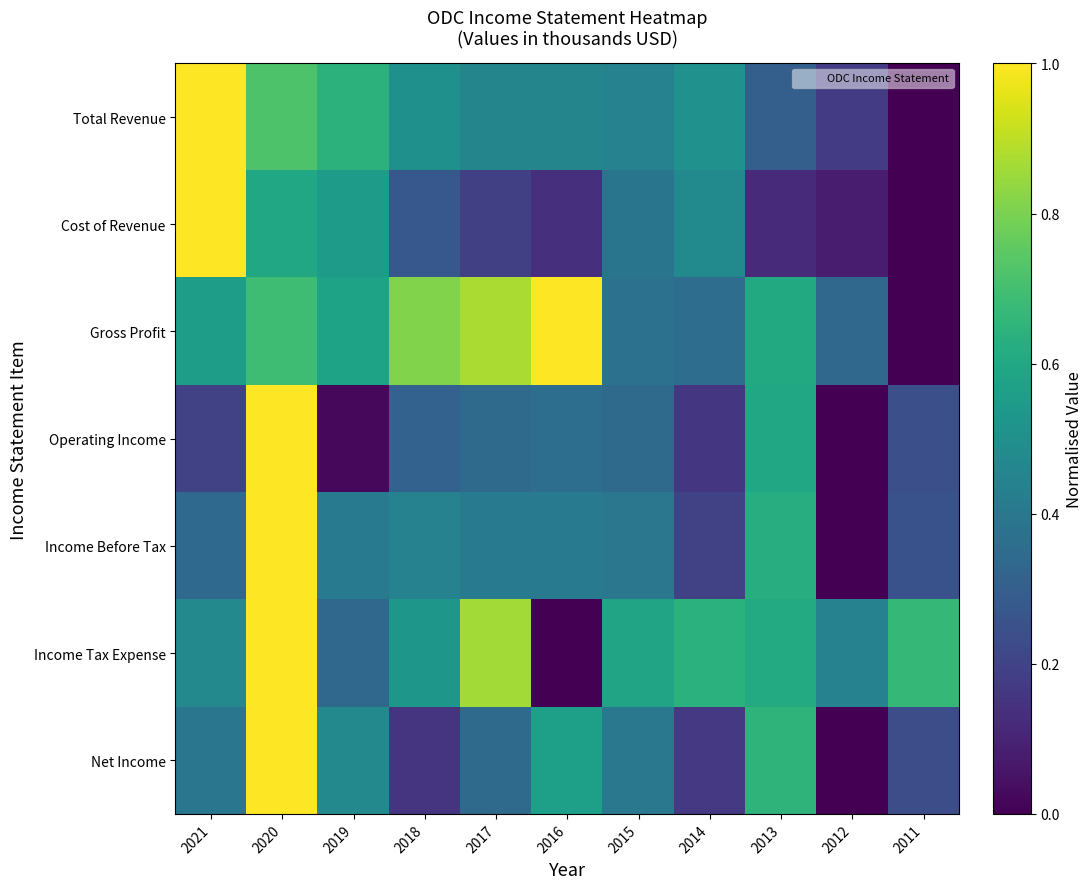

At which category is the sum across all series the highest?

2020